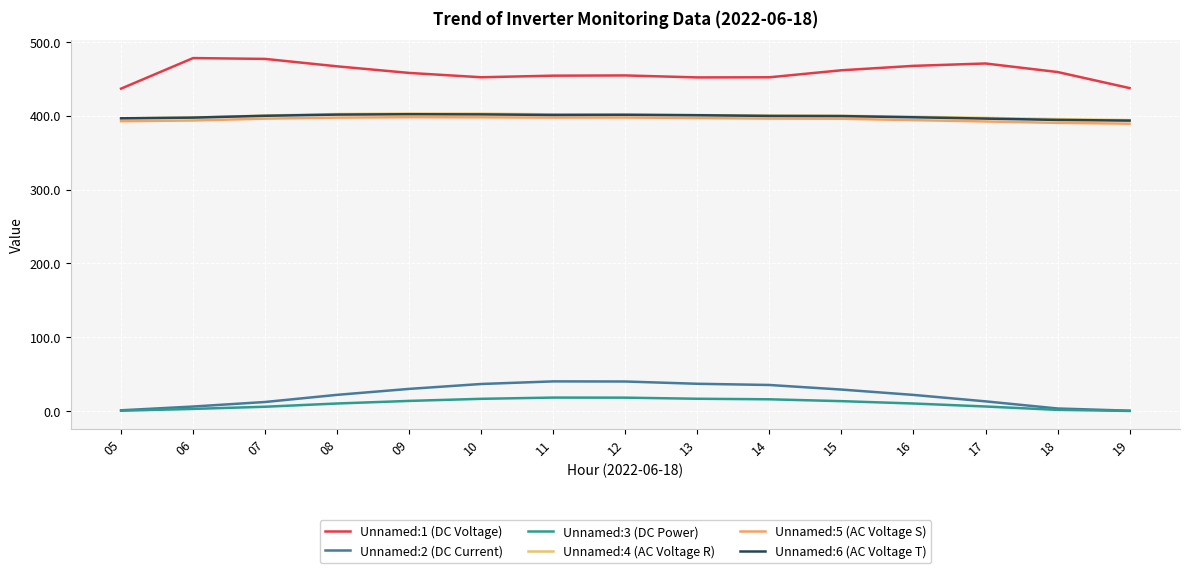

Reading left to right, extract all data points from this chart.

Unnamed:1 (DC Voltage): 05=436.6	06=477.9	07=476.8	08=466.8	09=457.8	10=452.0	11=454.1	12=454.4	13=451.8	14=451.9	15=461.4	16=467.4	17=470.6	18=459.1	19=437.3
Unnamed:2 (DC Current): 05=1.1	06=6.2	07=12.4	08=22.0	09=30.1	10=36.7	11=40.2	12=40.1	13=37.0	14=35.4	15=29.2	16=21.9	17=13.2	18=3.6	19=0.6
Unnamed:3 (DC Power): 05=0.5	06=3.0	07=5.9	08=10.3	09=13.8	10=16.6	11=18.3	12=18.2	13=16.7	14=16.0	15=13.5	16=10.3	17=6.3	18=1.7	19=0.2
Unnamed:4 (AC Voltage R): 05=396.3	06=397.4	07=400.1	08=402.2	09=402.8	10=402.7	11=401.8	12=401.3	13=400.7	14=400.0	15=399.8	16=398.5	17=397.0	18=395.3	19=394.0
Unnamed:5 (AC Voltage S): 05=392.5	06=393.5	07=396.0	08=397.4	09=397.9	10=397.8	11=397.4	12=397.5	13=396.8	14=396.0	15=395.8	16=393.9	17=392.2	18=390.2	19=389.1
Unnamed:6 (AC Voltage T): 05=396.4	06=397.4	07=399.8	08=401.4	09=401.9	10=401.7	11=400.9	12=401.2	13=400.6	14=399.6	15=399.4	16=397.8	17=396.0	18=394.2	19=393.3